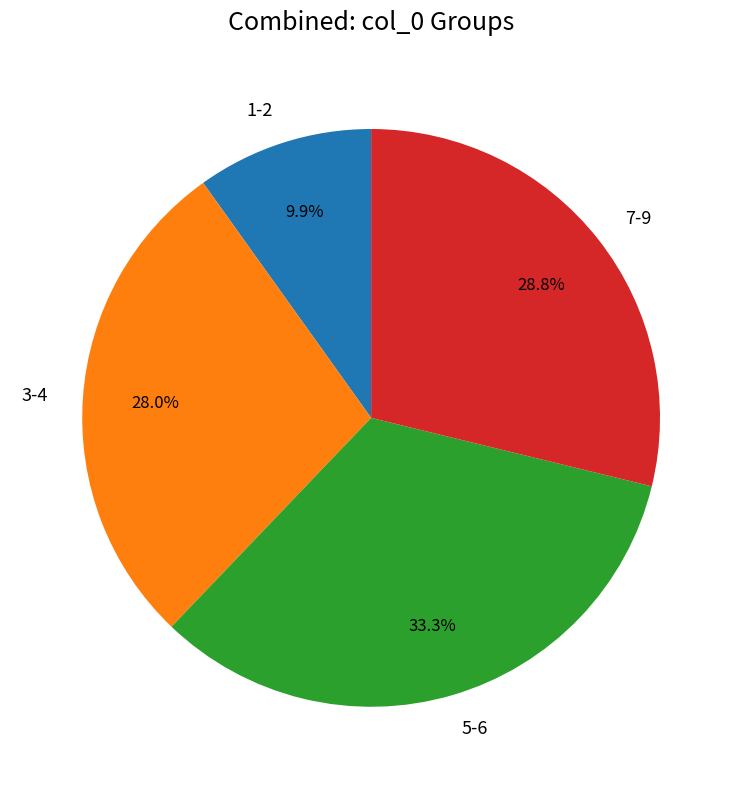

How many segments does this pie chart have?

4